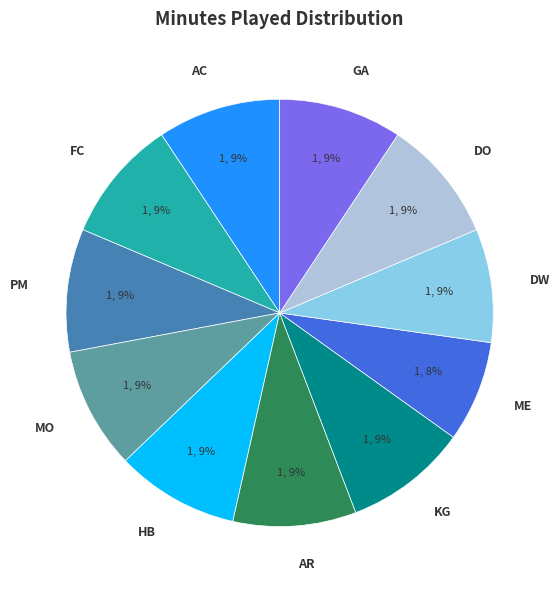

To the nearest percent, what is the average slice percentage?

9%